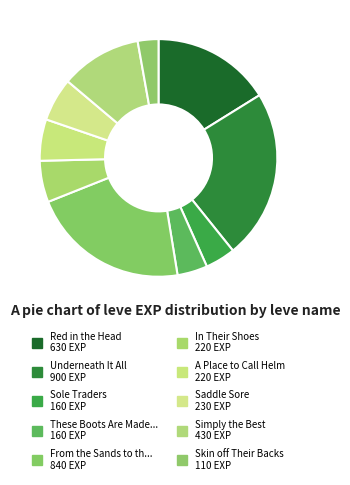

Does any single category account for the majority?

No